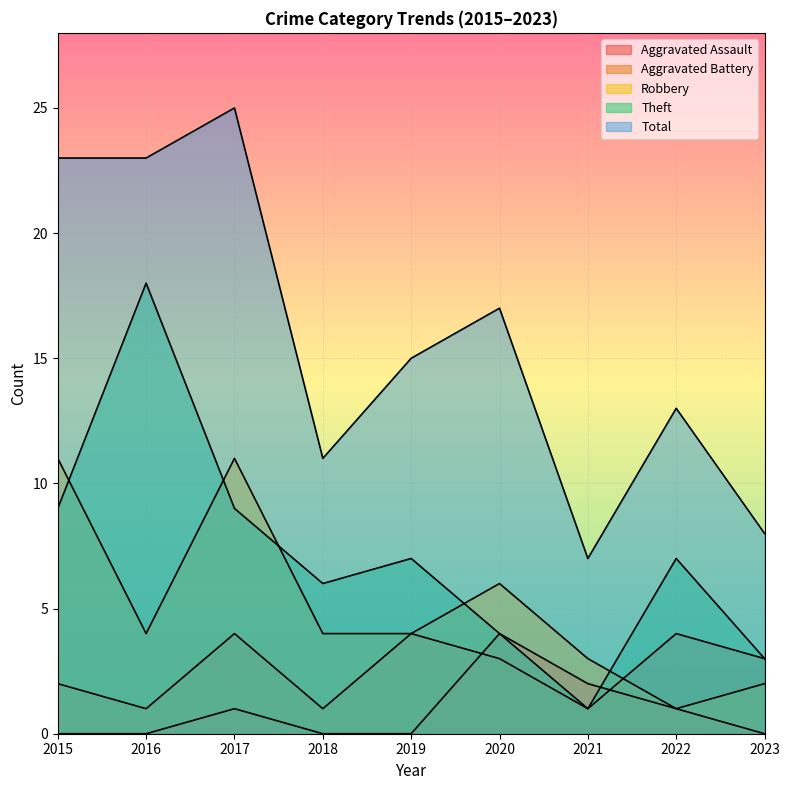

What are all the series names shown in the legend?

Aggravated Assault, Aggravated Battery, Robbery, Theft, Total